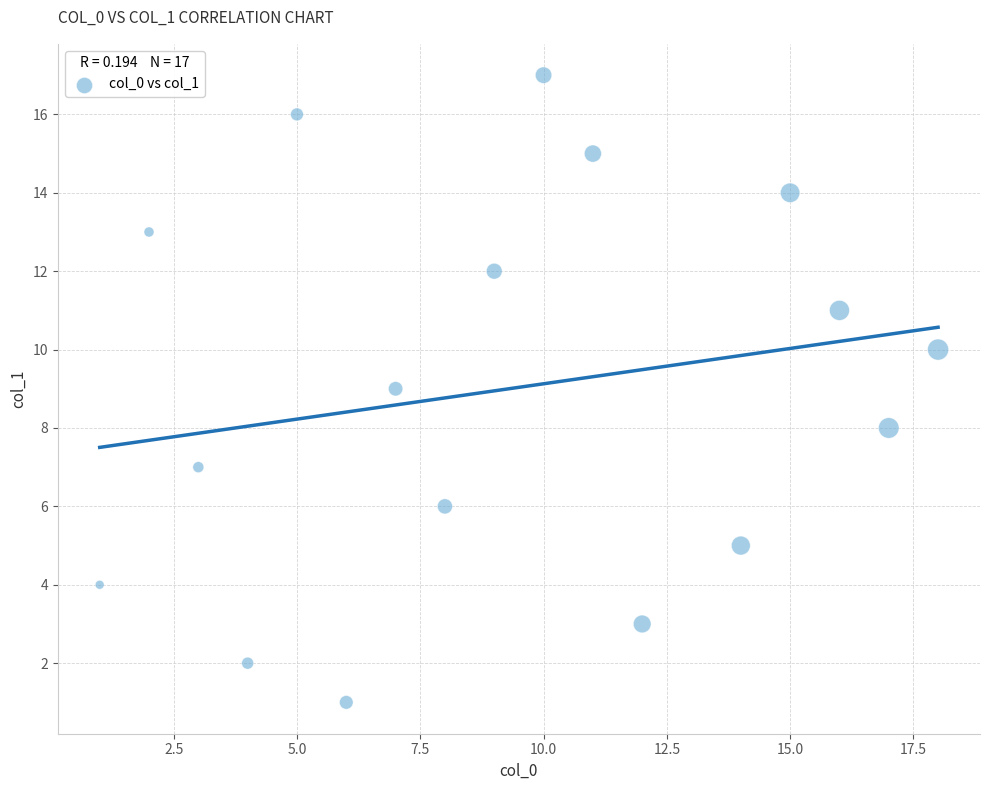

What is the range of X values (max minus min)?

17